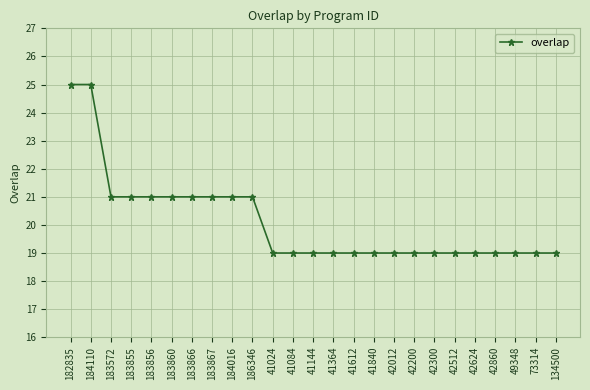

What is the sum of the values at 183856 and 42200?

40